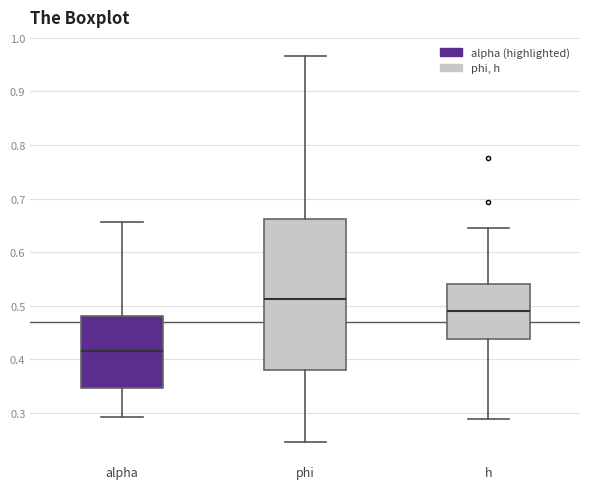

Reading left to right, transcribe this box plot: for each box, give where its median line is, the range the box spans, and where its two whiskers end, as read against the y-axis. The values are not printed on the chart, so give them approximately, as read against the axis.

alpha: median 0.42, box 0.35 to 0.48, whiskers 0.29 to 0.66
phi: median 0.51, box 0.38 to 0.66, whiskers 0.25 to 0.97
h: median 0.49, box 0.44 to 0.54, whiskers 0.29 to 0.65